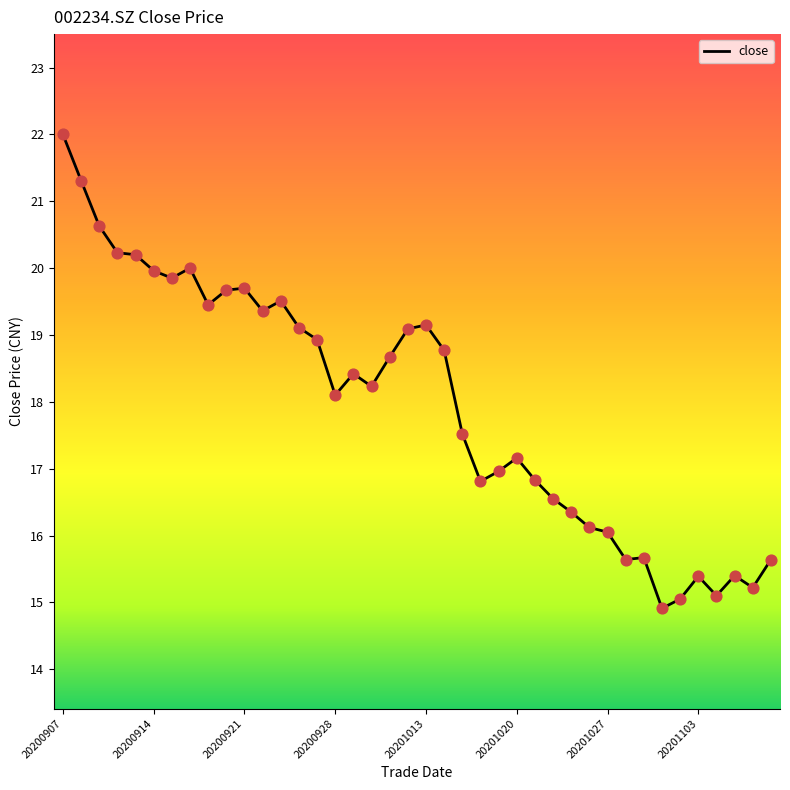

What is the greatest value displayed?

22.0